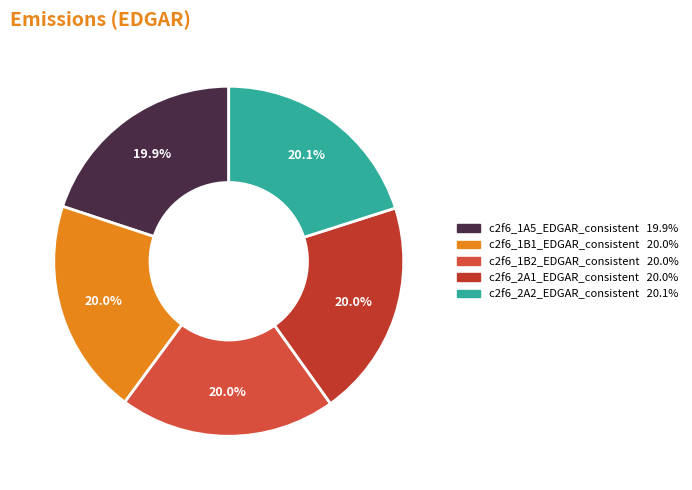

Do c2f6_1B1_EDGAR_consistent and c2f6_2A1_EDGAR_consistent together represent more than half of the pie?

No